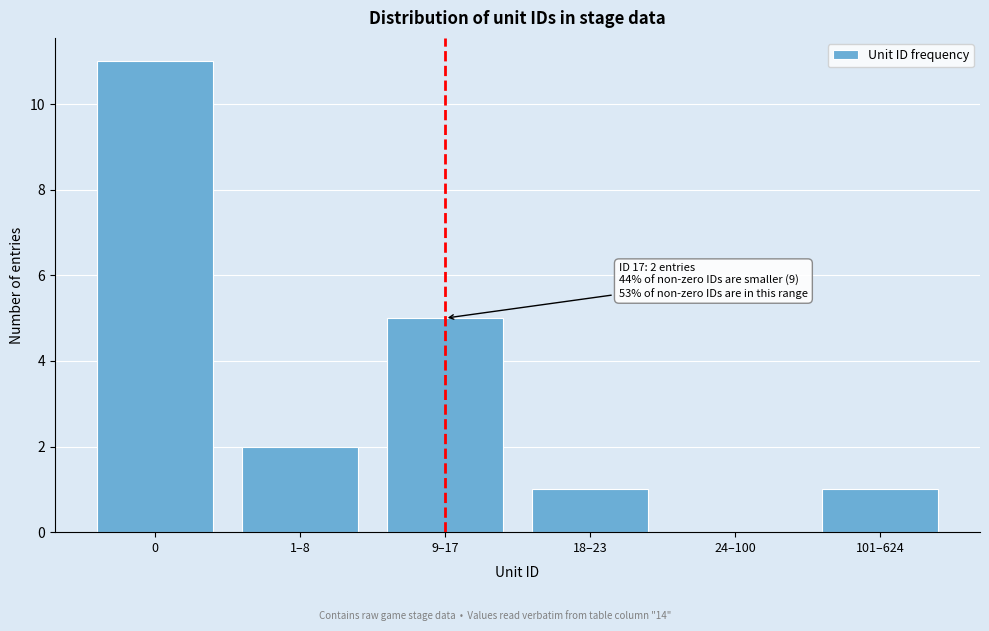

Reading right to left, list all the values displayed in this chart.

101–624=1	24–100=0	18–23=1	9–17=5	1–8=2	0=11